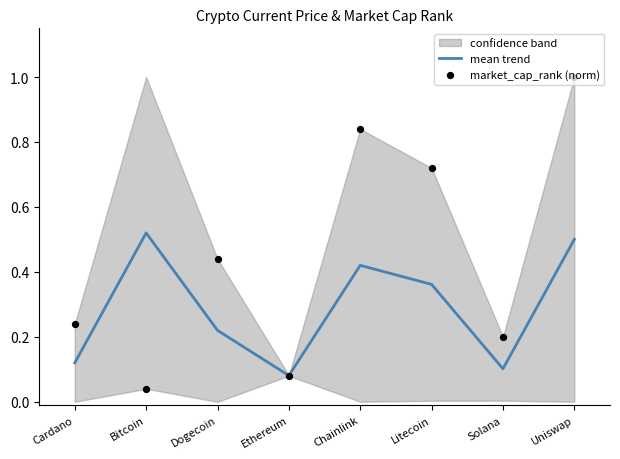

Which series has the largest Y range (max minus min)?

market_cap_rank (norm)